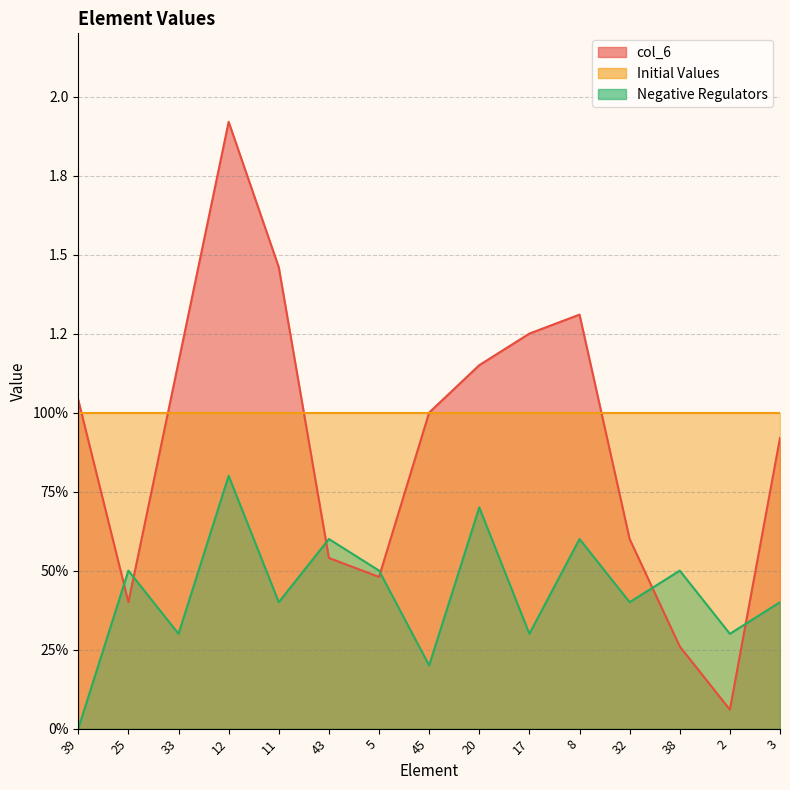

How many values in Negative Regulators are above zero?

14